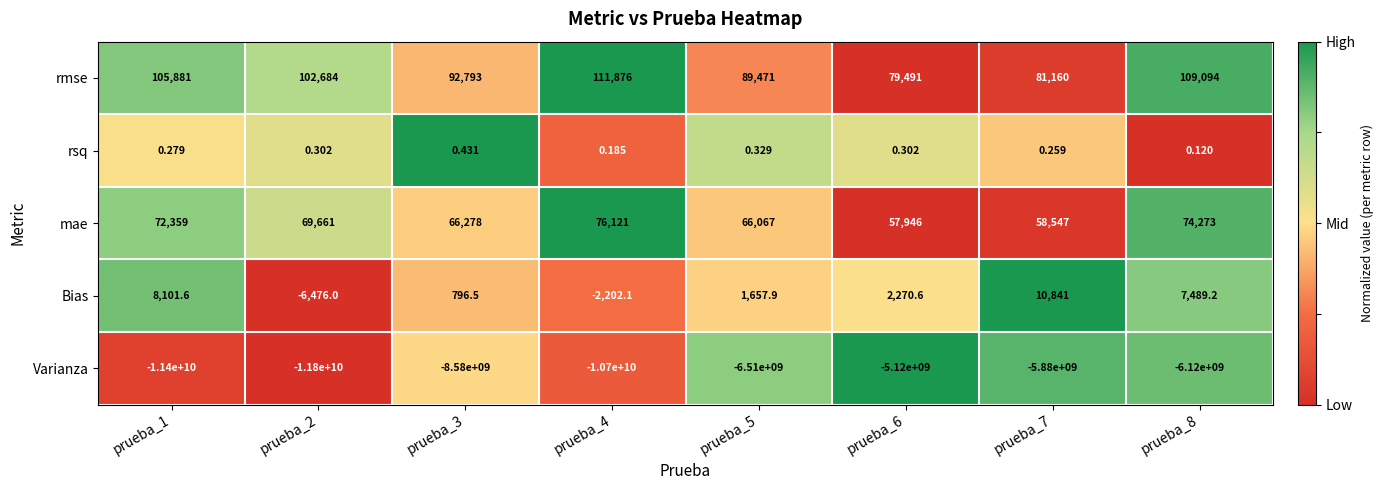

Which series has the largest total across all categories?

rmse